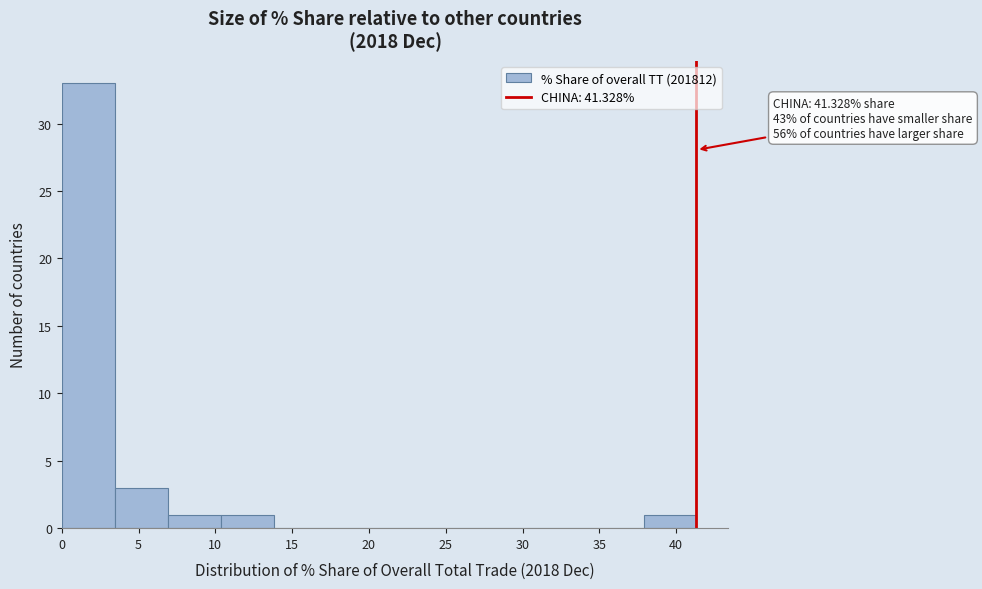

Which range on the x-axis has the tallest bar?

0.0 to 3.5